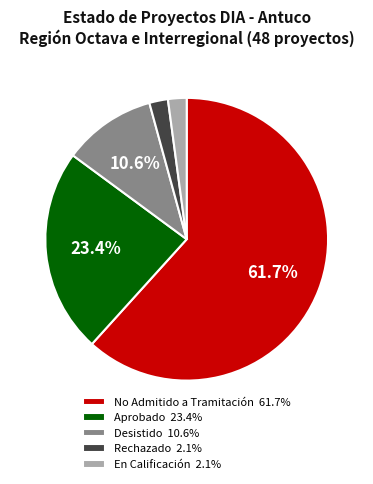

How much of the chart is everything except Aprobado 23.4%?

76.6%